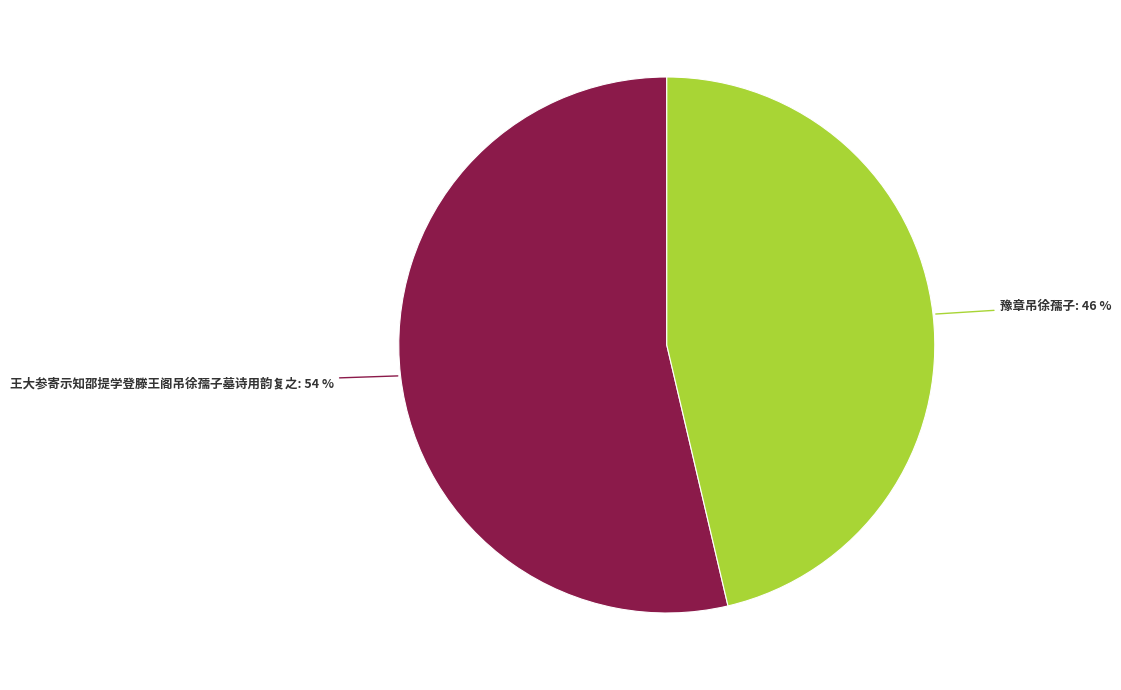

How many slices are in this pie chart?

2